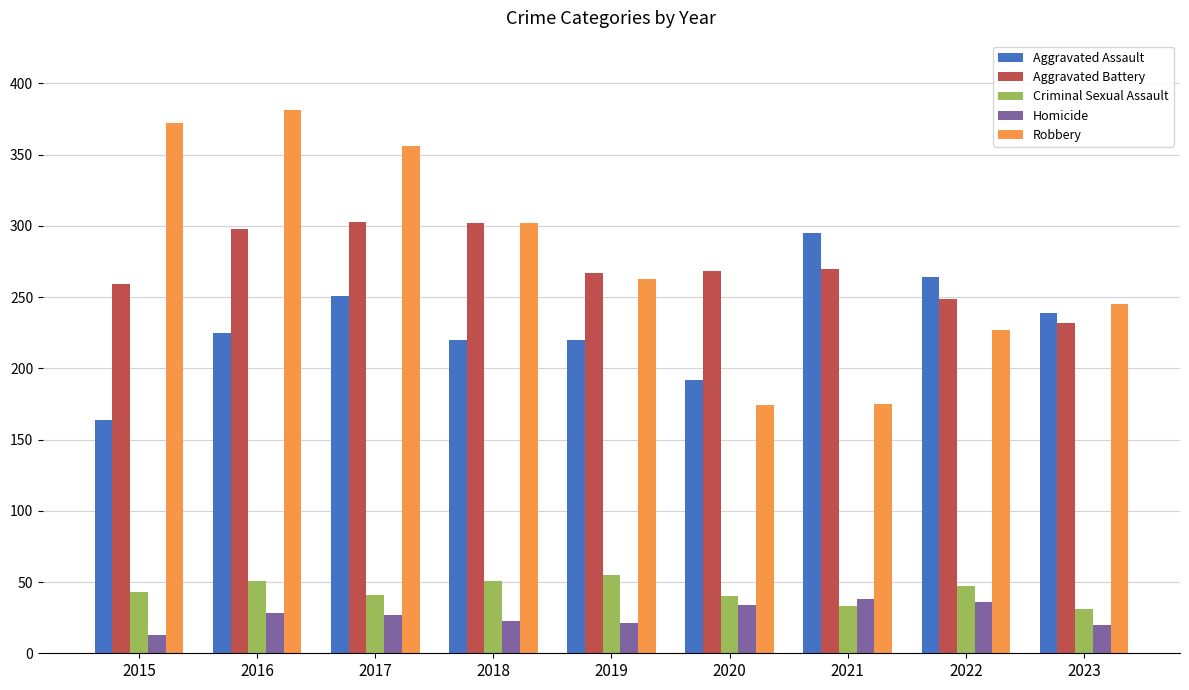

What is the value of the Aggravated Assault bar at the 8th from the left?

264